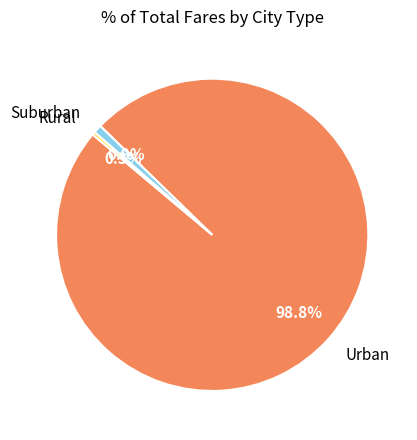

How many slices are in this pie chart?

3